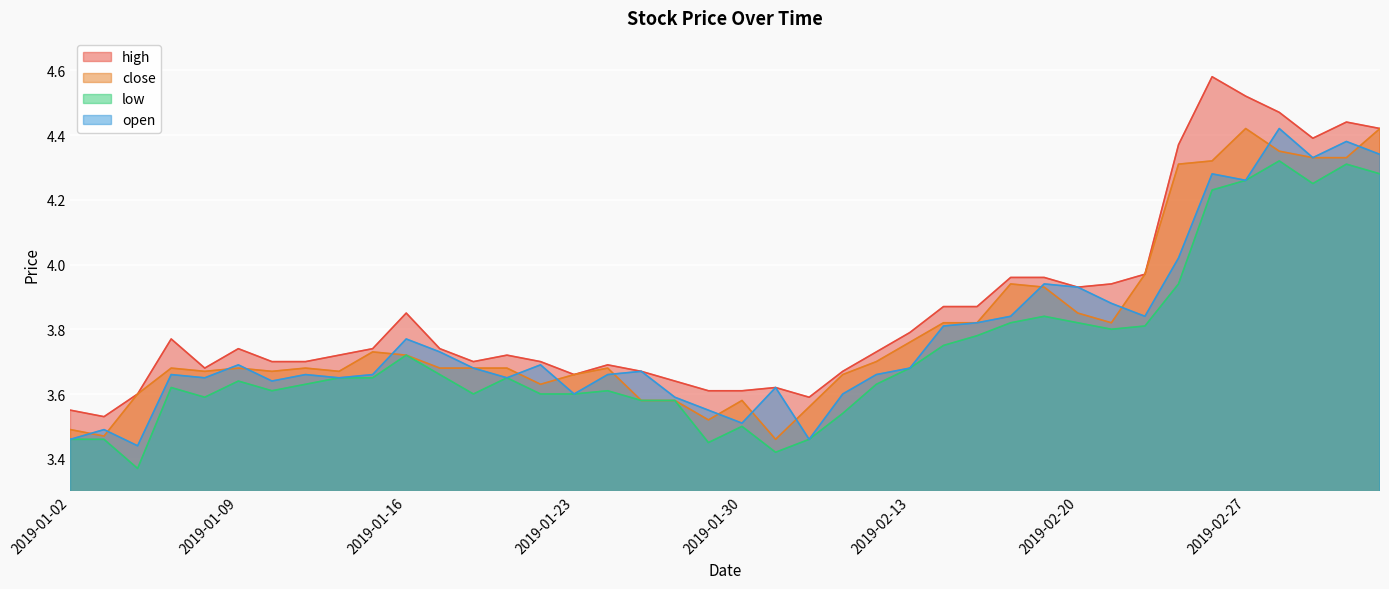

Rank the categories by high value from highest to lowest.

2019-02-26, 2019-02-27, 2019-02-28, 2019-03-04, 2019-03-05, 2019-03-01, 2019-02-25, 2019-02-22, 2019-02-18, 2019-02-19, 2019-02-21, 2019-02-20, 2019-02-14, 2019-02-15, 2019-01-16, 2019-02-13, 2019-01-07, 2019-01-09, 2019-01-15, 2019-01-17, 2019-02-12, 2019-01-14, 2019-01-21, 2019-01-10, 2019-01-11, 2019-01-18, 2019-01-22, 2019-01-24, 2019-01-08, 2019-01-25, 2019-02-11, 2019-01-23, 2019-01-28, 2019-01-31, 2019-01-29, 2019-01-30, 2019-01-04, 2019-02-01, 2019-01-02, 2019-01-03